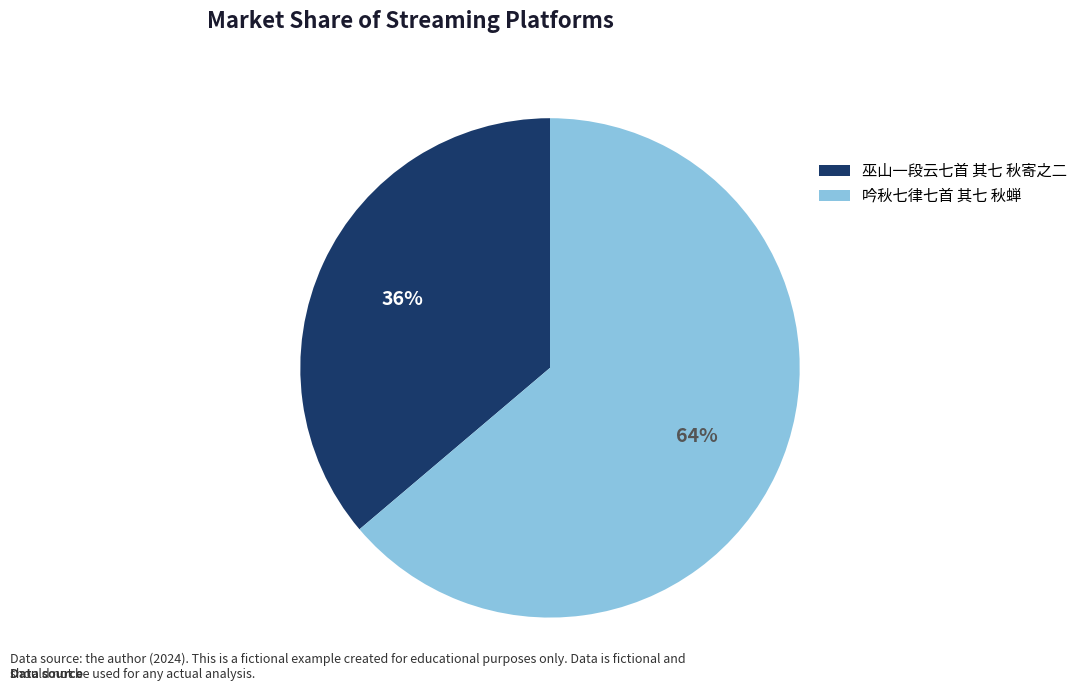

Which category has the biggest portion of the pie?

吟秋七律七首 其七 秋蝉